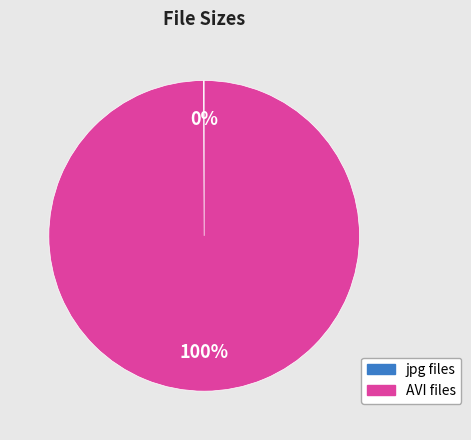

To the nearest percent, what is the difference between the largest and smallest slice percentages?

100%